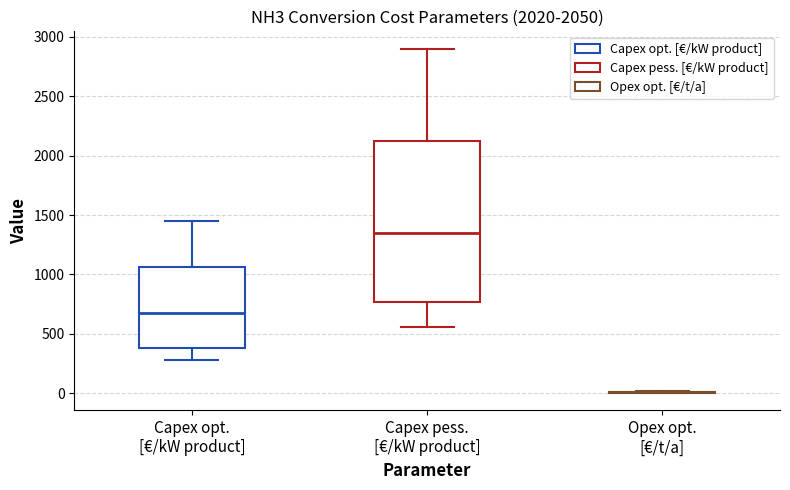

Which box is the tallest, from its lower edge to its upper edge?

Capex pess. [€/kW product]